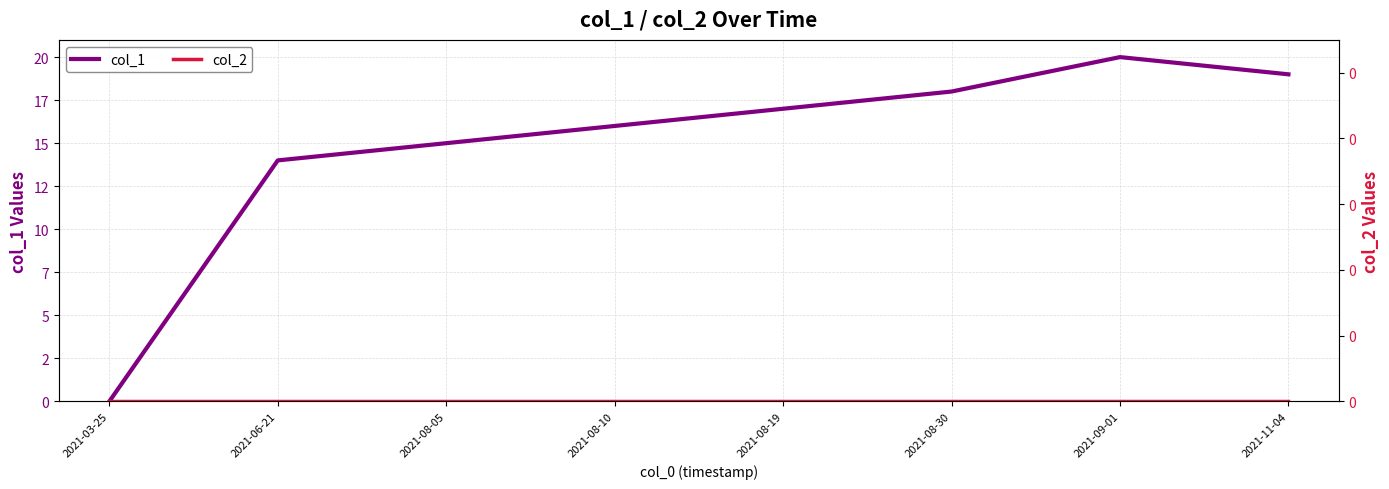

What is the difference between the maximum and minimum values in the col_1 series?

20